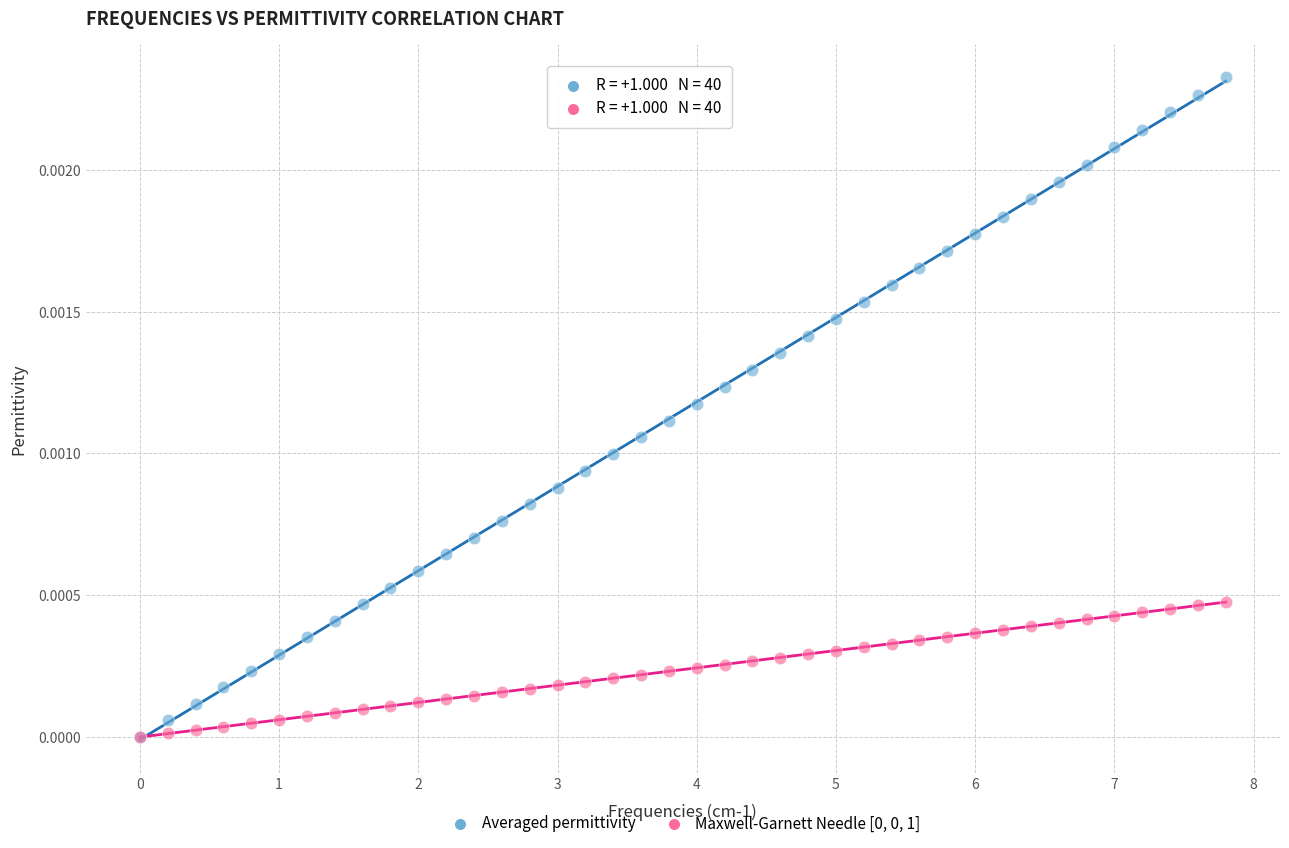

Which series has the largest Y range (max minus min)?

Averaged permittivity